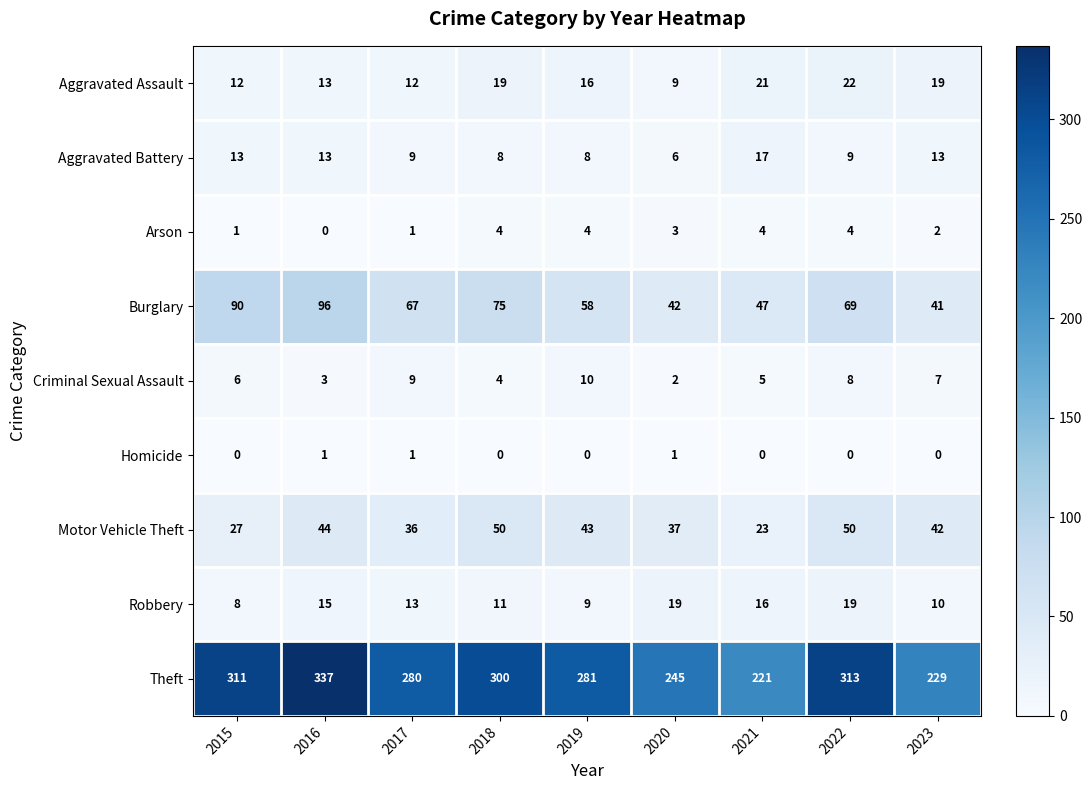

Between 2019 and 2020, which series saw the biggest shift?

Theft